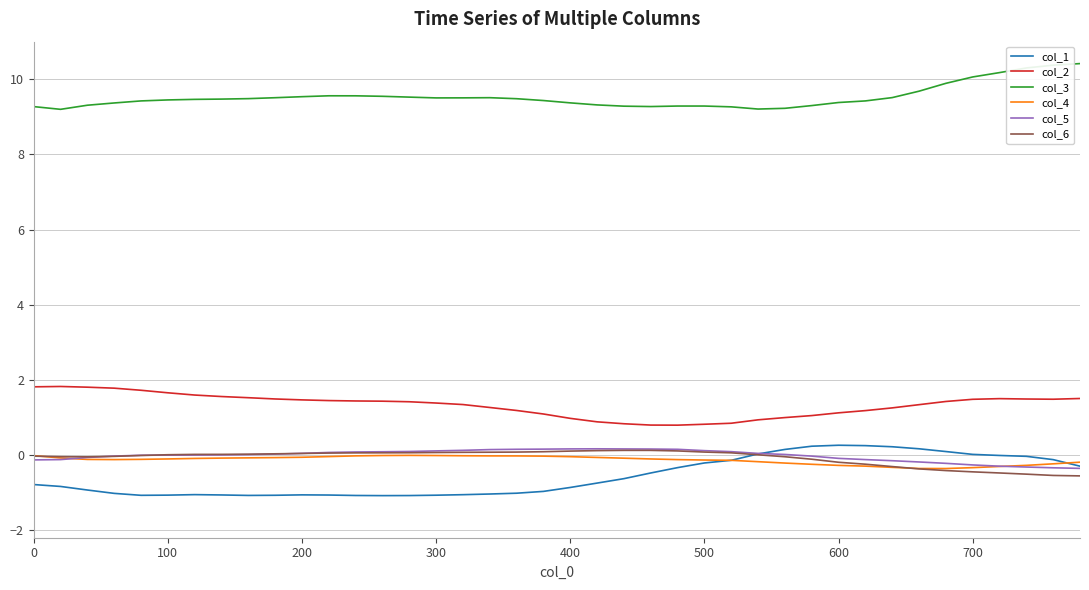

What is the greatest value displayed?

10.4